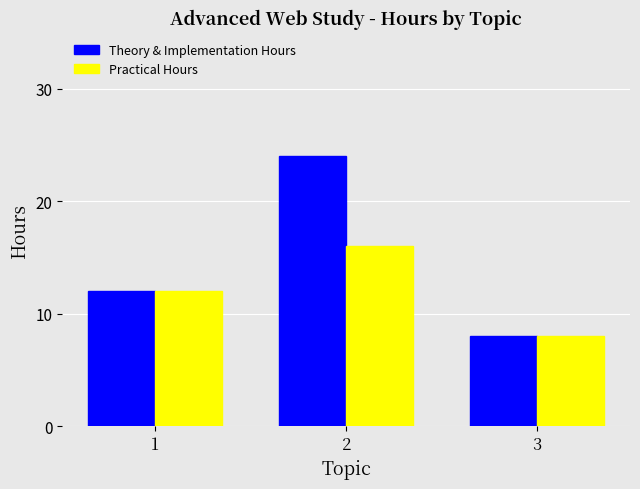

Which label corresponds to the smallest value in the chart?

3